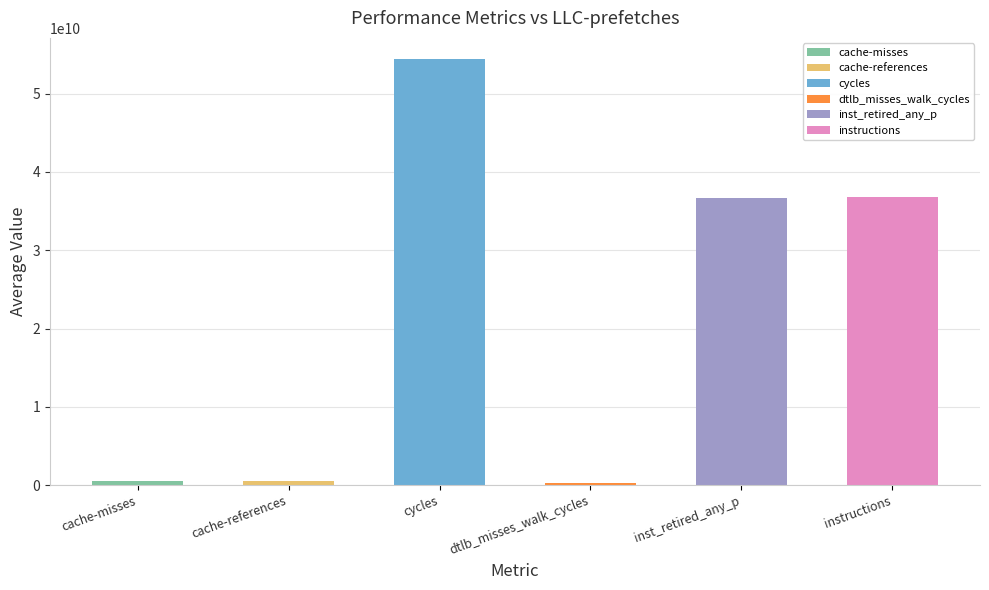

What is the value of the 5th bar from the left?

36636950812.3